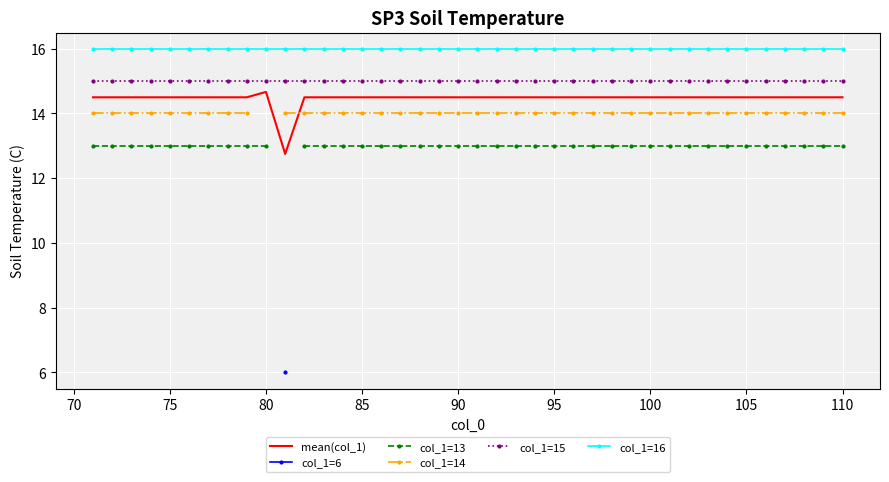

Which series has the widest spread of values?

mean(col_1)